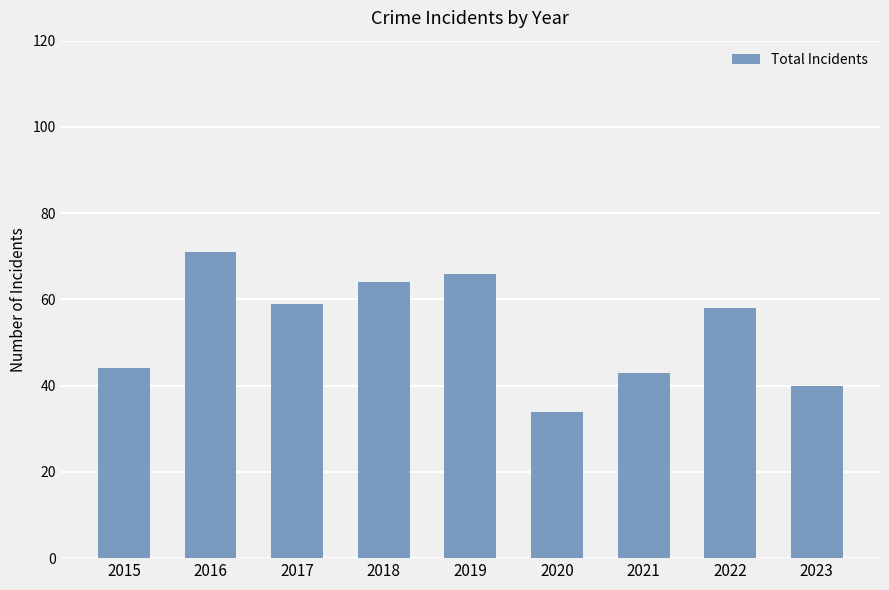

What is the value of the 9th bar from the left?

40